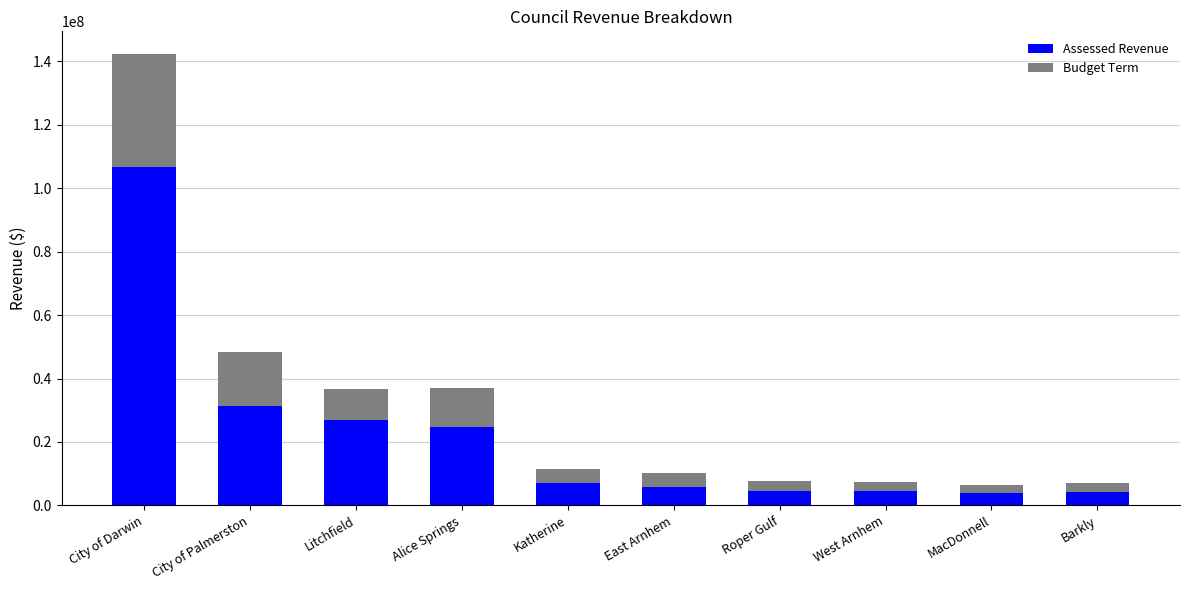

Which category has the highest value in the Assessed Revenue series?

City of Darwin